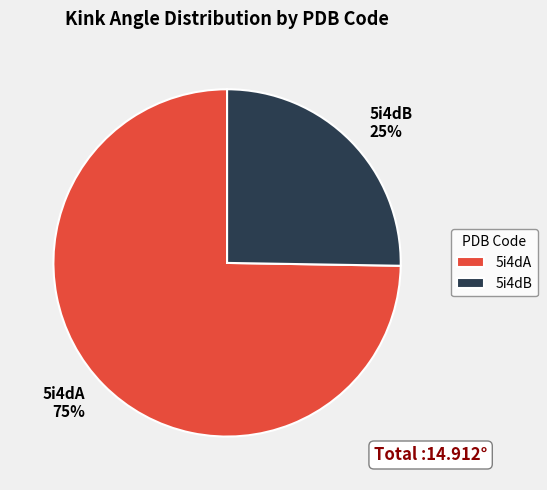

How many slices are in this pie chart?

2